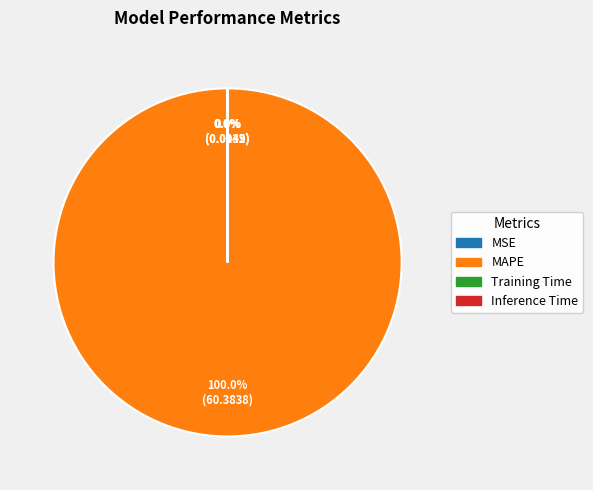

Is there any slice that represents more than half of the pie?

Yes